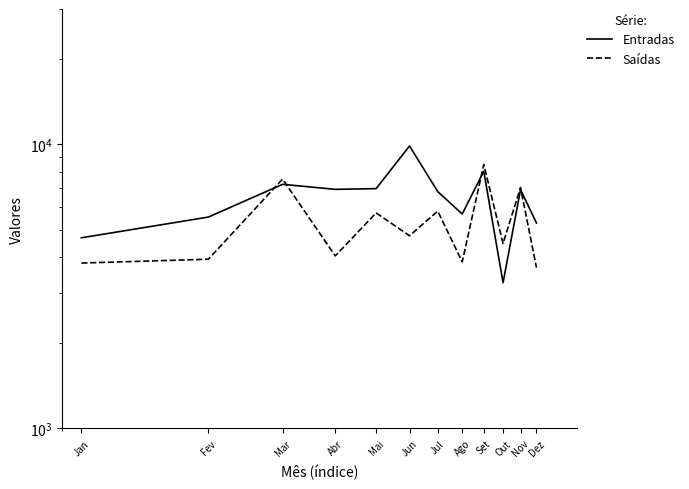

Reading left to right, extract all data points from this chart.

Entradas: Jan=4689	Fev=5547	Mar=7236	Abr=6946	Mai=6987	Jun=9874	Jul=6821	Ago=5688	Set=8044	Out=3257	Nov=6932	Dez=5288
Saídas: Jan=3820	Fev=3941	Mar=7547	Abr=4049	Mai=5738	Jun=4768	Jul=5821	Ago=3857	Set=8497	Out=4478	Nov=7054	Dez=3682